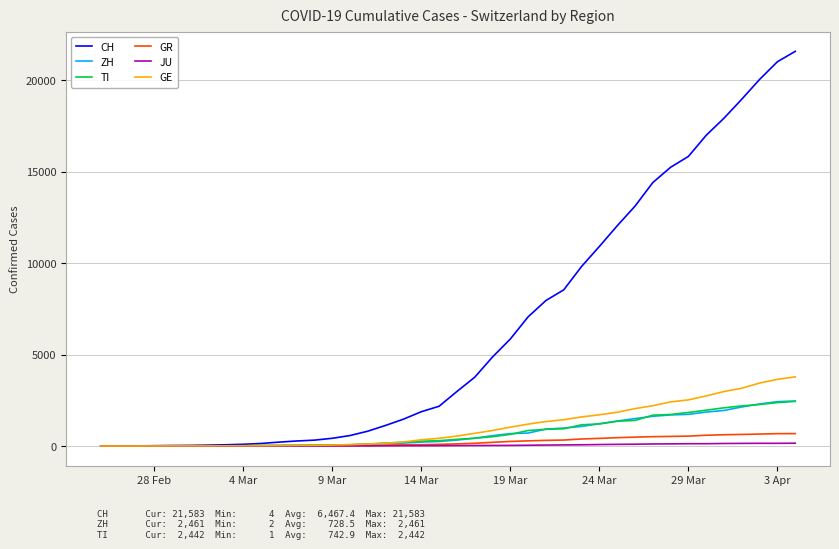

At how many categories does at least one series exceed 19546?

3